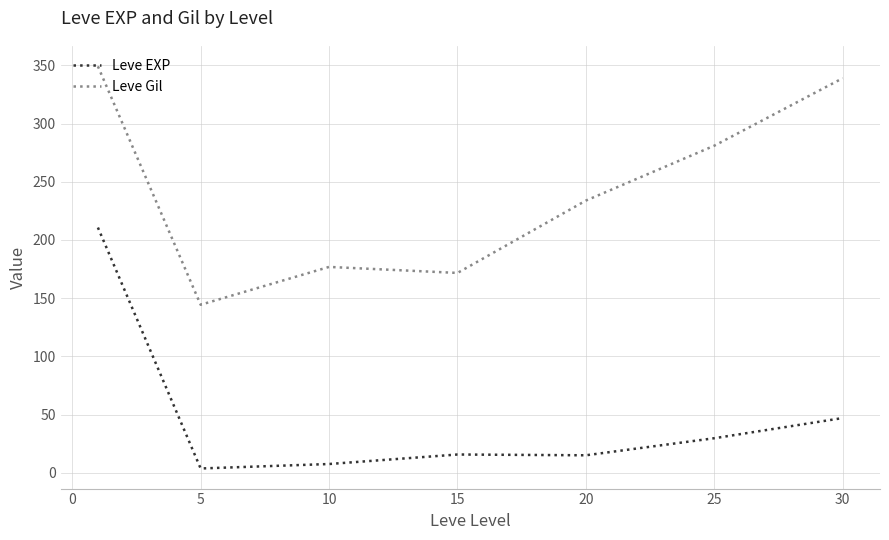

List the series in order of their overall mean, highest first.

Leve Gil, Leve EXP